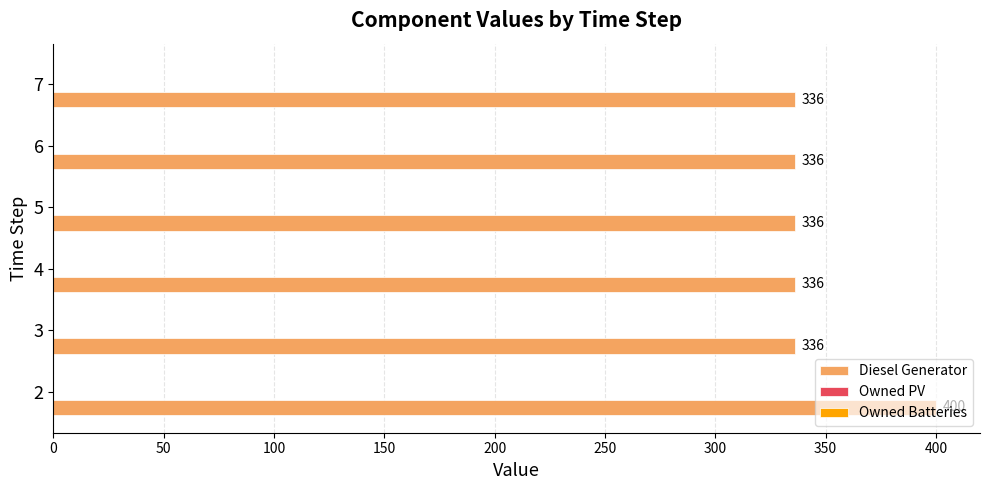

What is the difference between the maximum and minimum values?

64